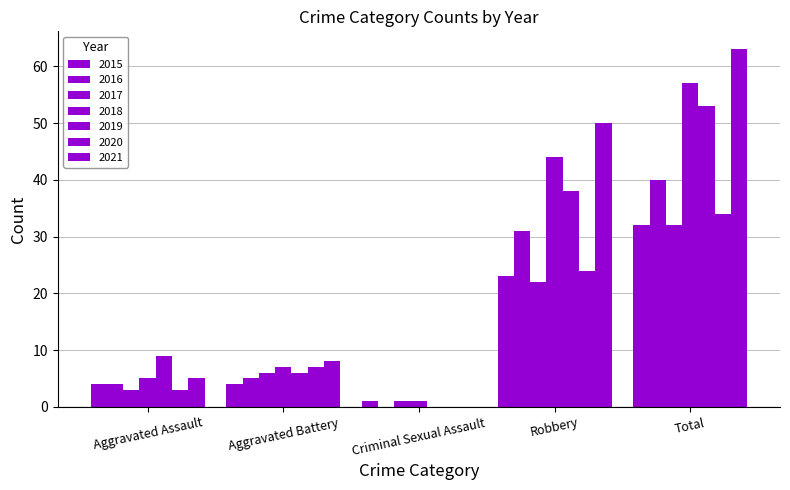

Reading left to right, what are all the values shown in this chart?

Aggravated Assault: 2015=4	2016=4	2017=3	2018=5	2019=9	2020=3	2021=5
Aggravated Battery: 2015=4	2016=5	2017=6	2018=7	2019=6	2020=7	2021=8
Criminal Sexual Assault: 2015=1	2016=0	2017=1	2018=1	2019=0	2020=0	2021=0
Robbery: 2015=23	2016=31	2017=22	2018=44	2019=38	2020=24	2021=50
Total: 2015=32	2016=40	2017=32	2018=57	2019=53	2020=34	2021=63